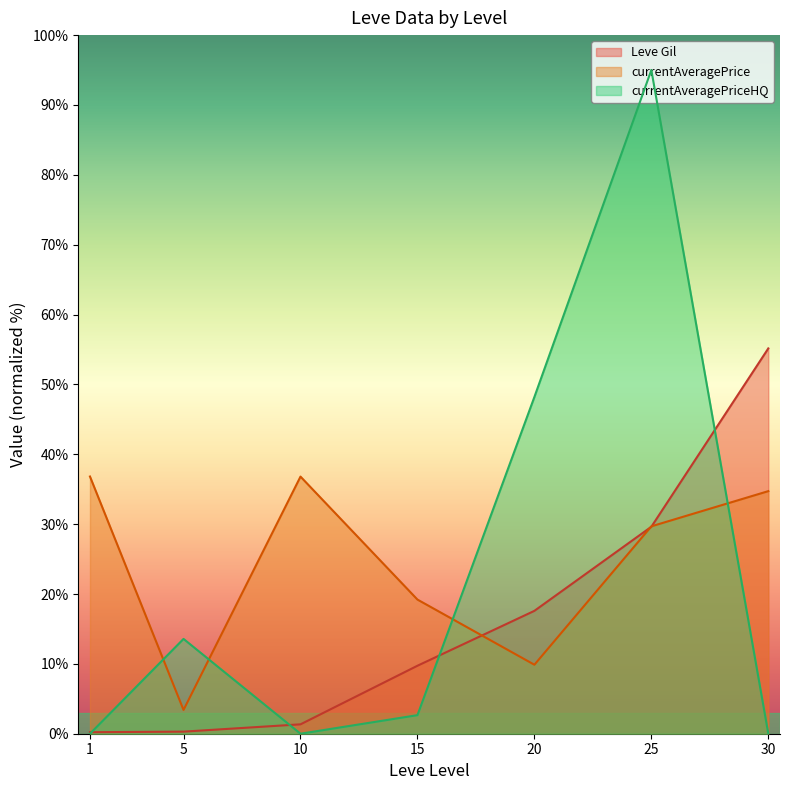

Does the chart have visible grid lines?

No